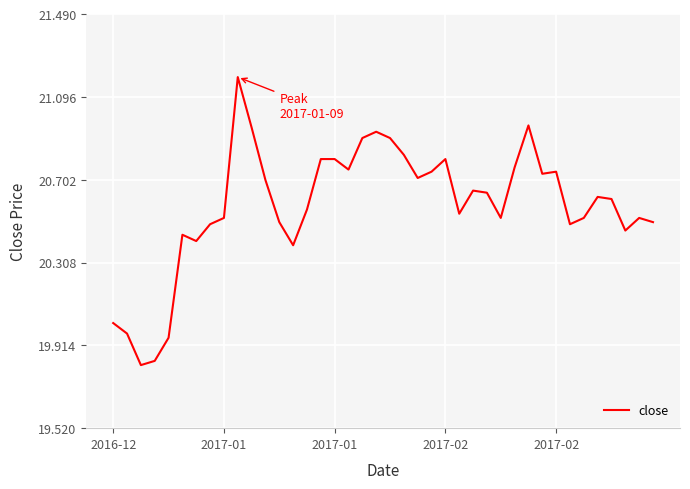

What is the greatest value displayed?

21.2